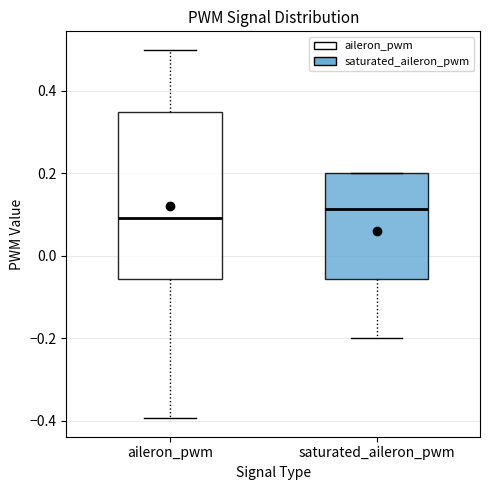

Reading left to right, read every box against the y-axis: the position of its median line, the range the box covers, and the ends of its whiskers. The values are not printed on the chart, so give them approximately, as read against the axis.

aileron_pwm: median 0.10, box -0.06 to 0.34, whiskers -0.40 to 0.50
saturated_aileron_pwm: median 0.12, box -0.06 to 0.20, whiskers -0.20 to 0.20